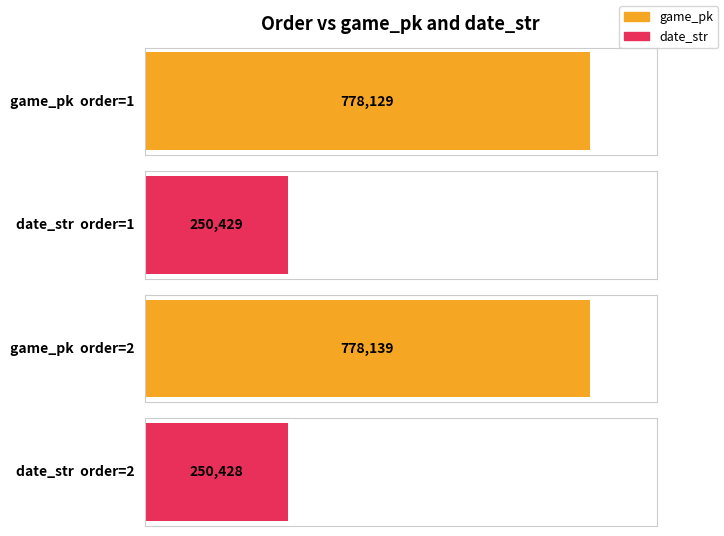

What is the value of the date_str bar at the 1st from the left?

250429